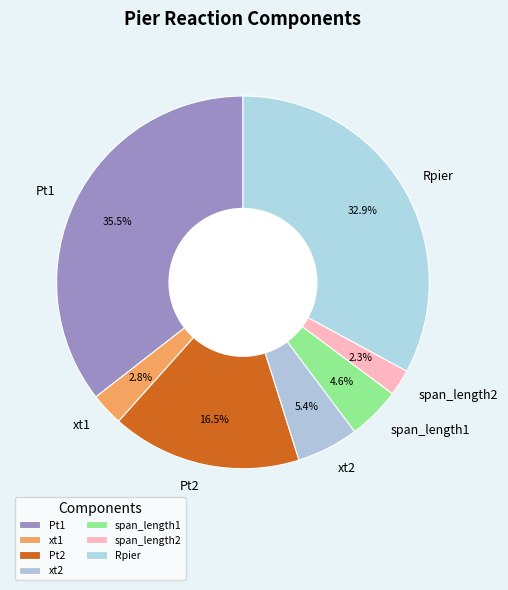

Which category has the smallest portion of the pie?

span_length2